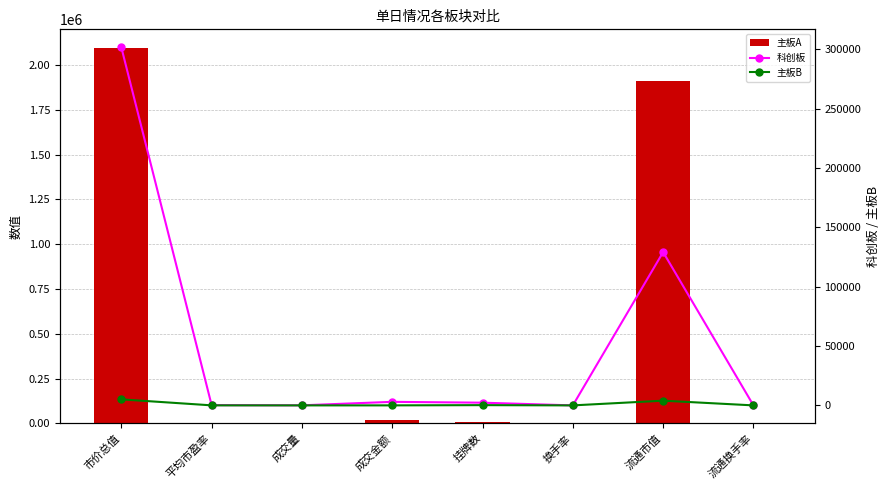

What is the highest value of the 科创板 series?

301778.3